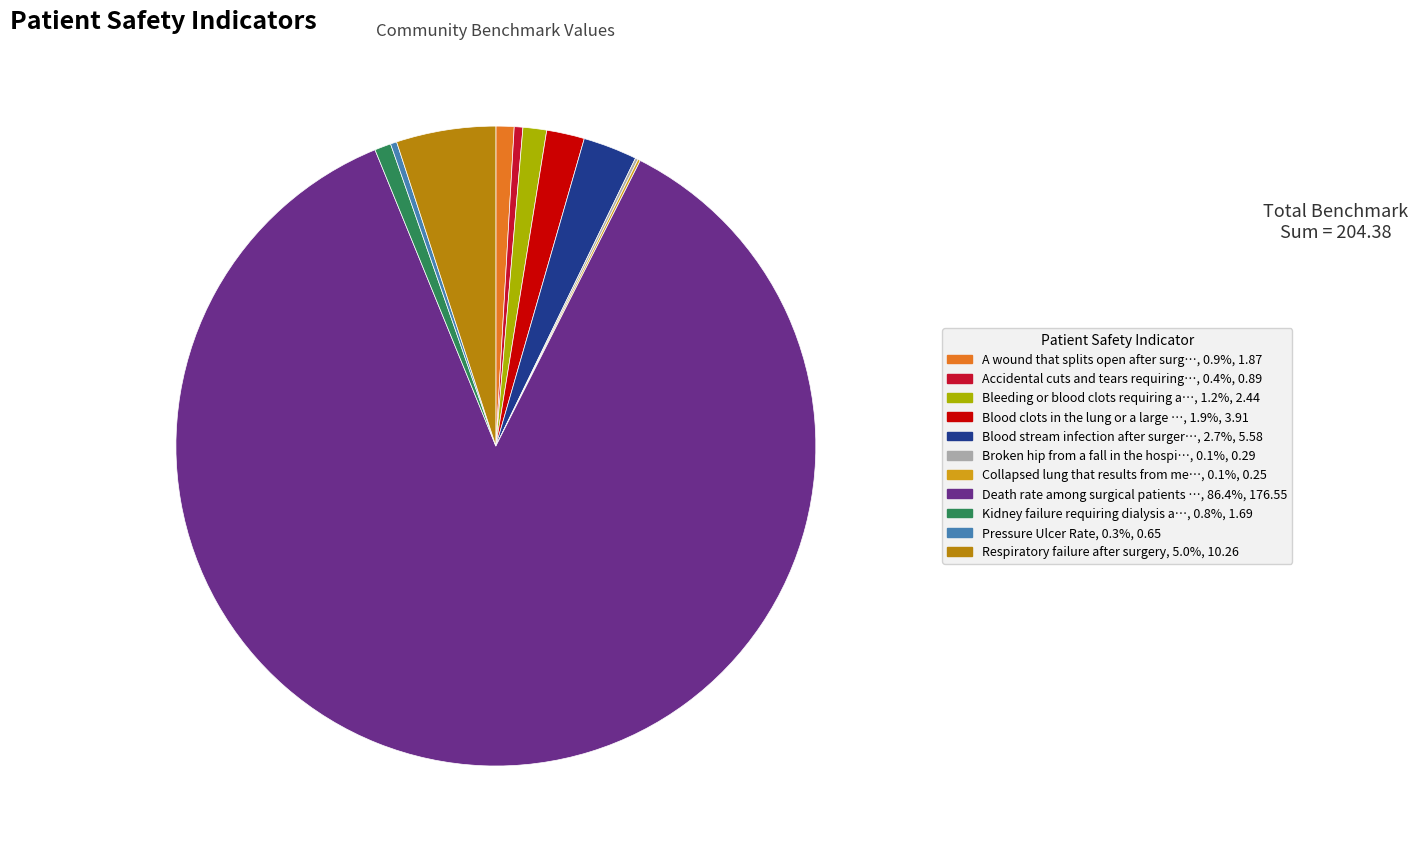

Is Kidney failure requiring dialysis a…, 0.8%, 1.69 the majority of the pie?

No